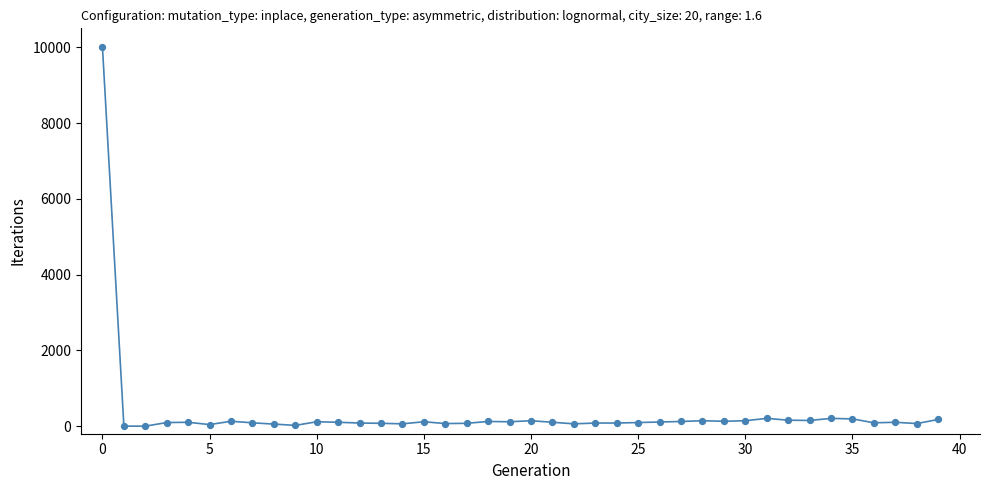

What is the range of Y values (max minus min)?

10000